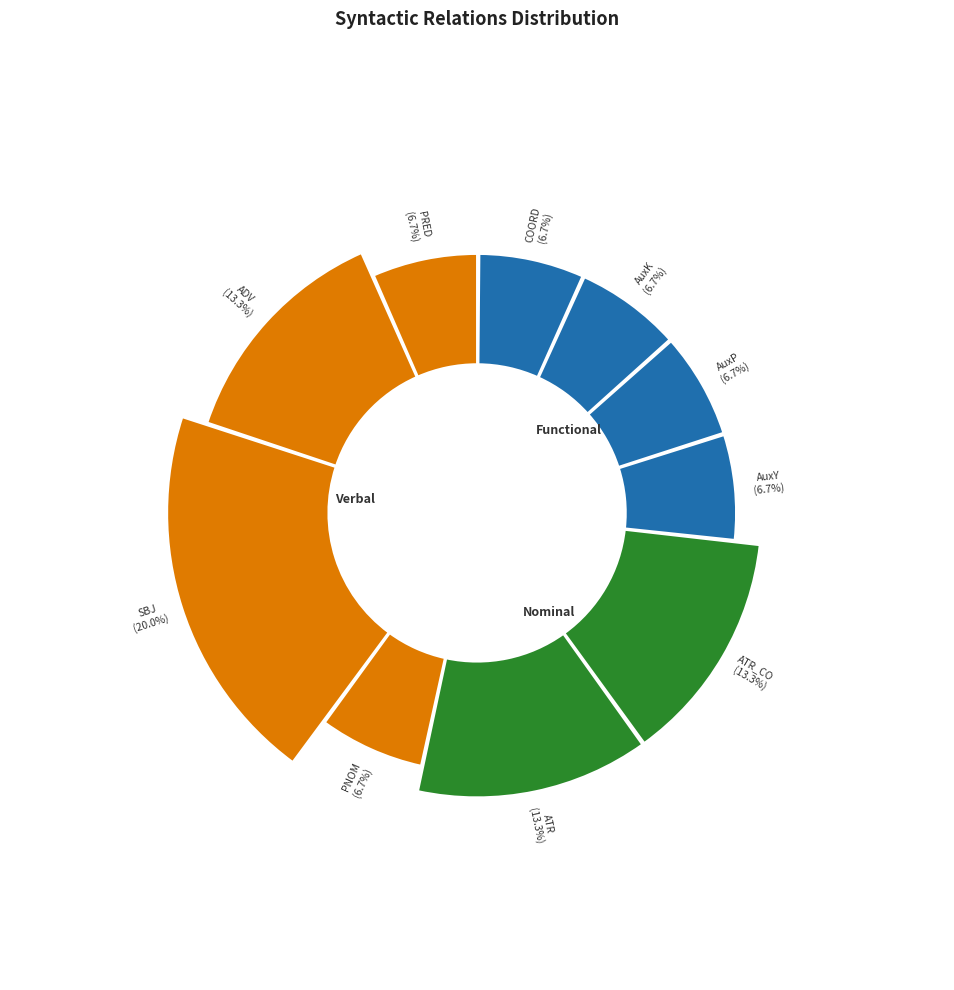

What percentage do AuxK and PNOM together represent?

13.3%